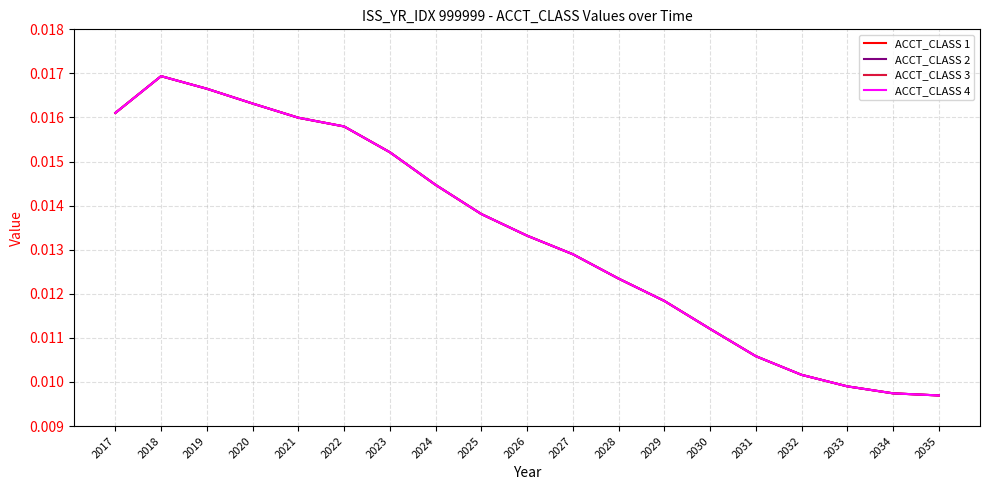

Is the value of ACCT_CLASS 1 at 2023 greater than the value of ACCT_CLASS 4 at 2031?

Yes